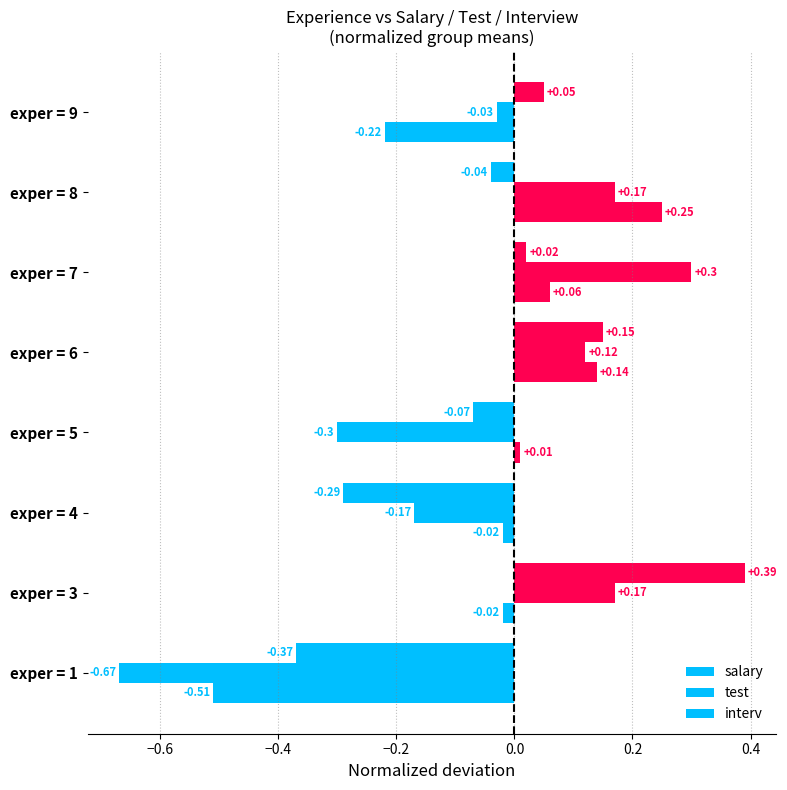

How many data points in interv are above 0?

4